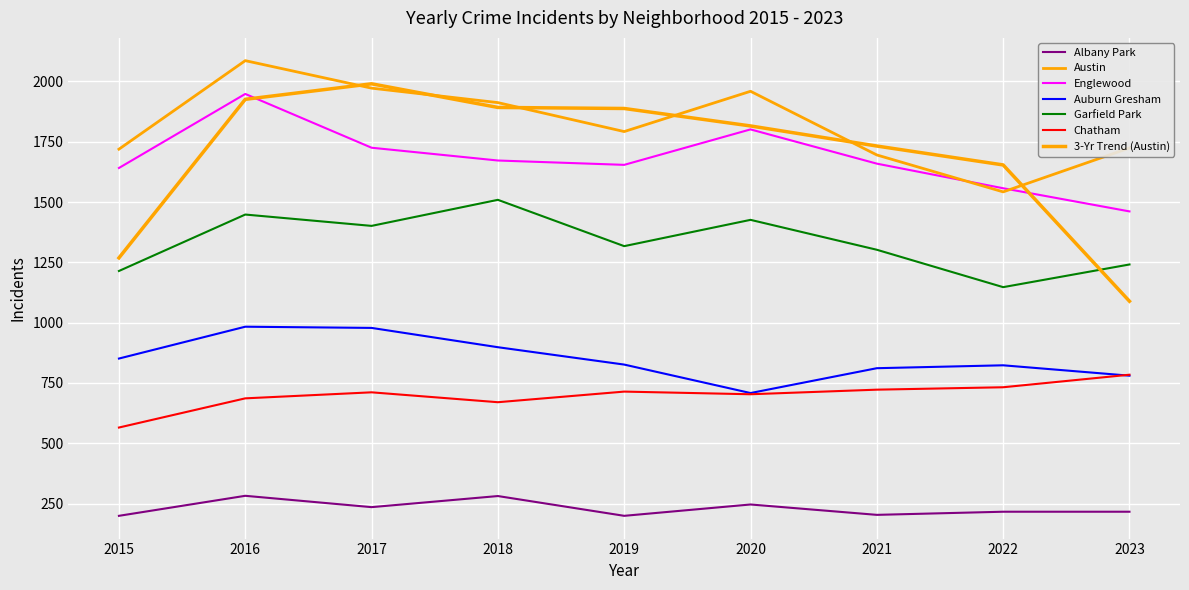

What is the difference between the maximum and minimum values in the Auburn Gresham series?

275.0